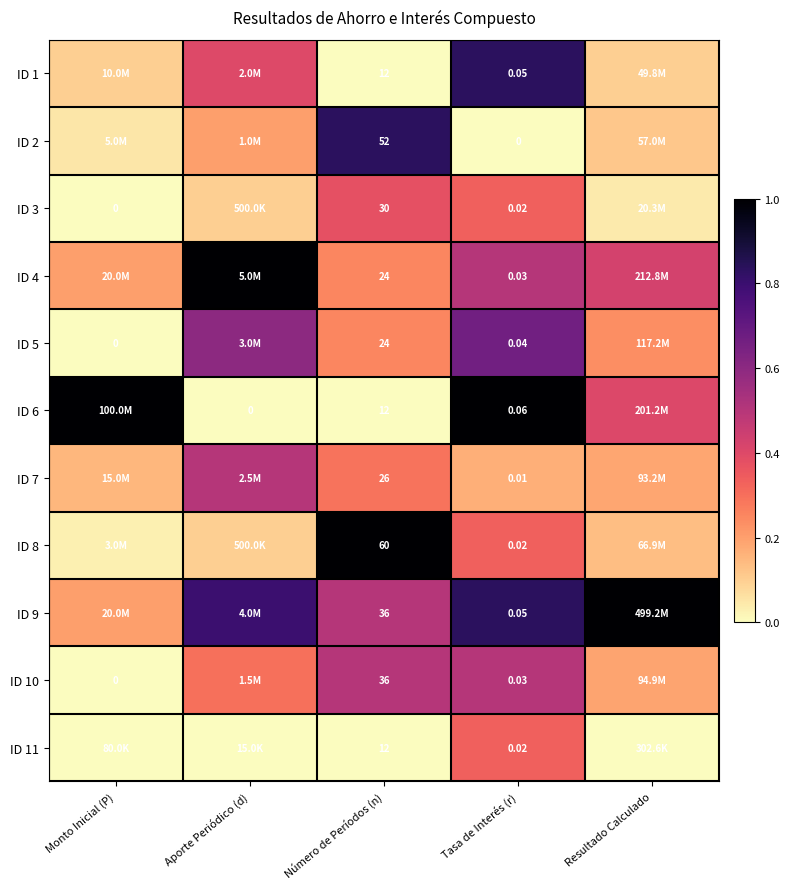

At which label does ID 9 reach its peak?

Resultado Calculado